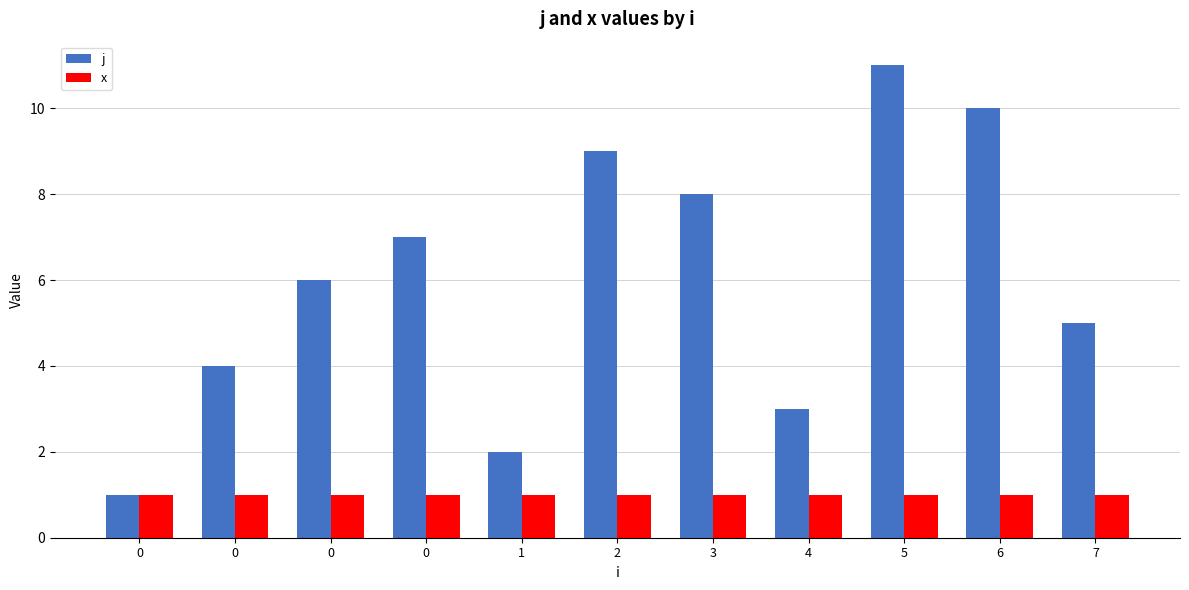

What are all the series names shown in the legend?

j, x